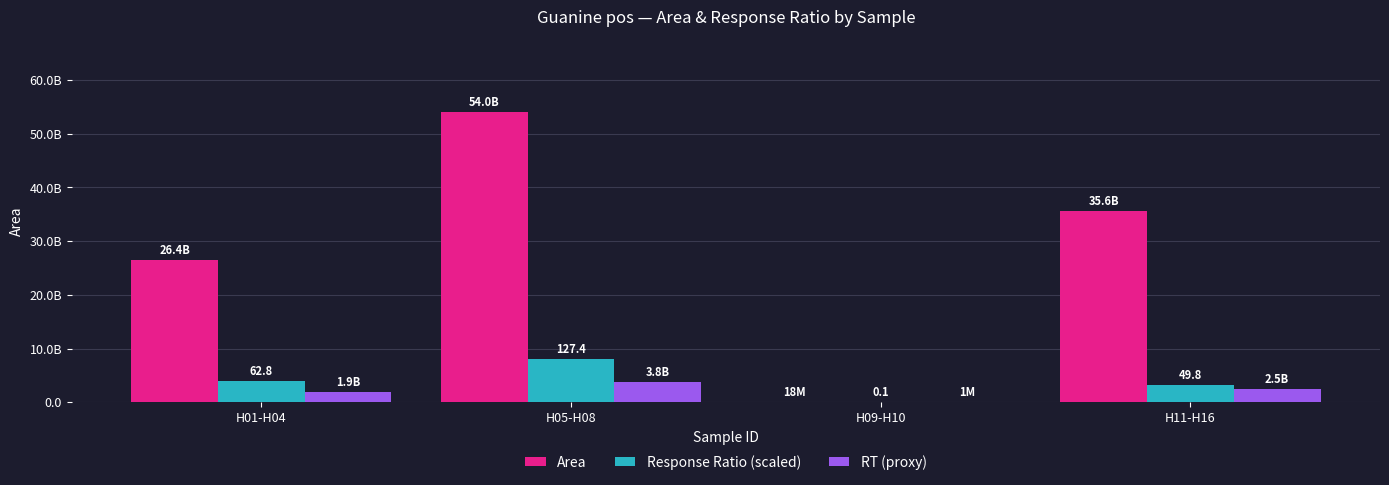

What is the label of the 3rd bar from the right?

H05-H08